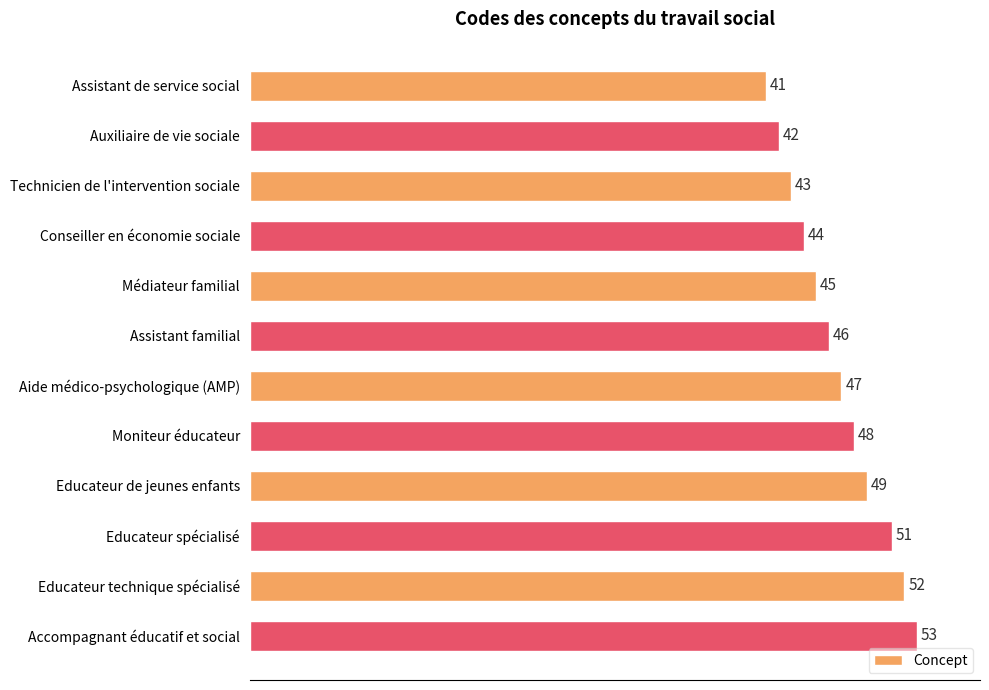

What is the label of the 8th bar from the bottom?

Médiateur familial